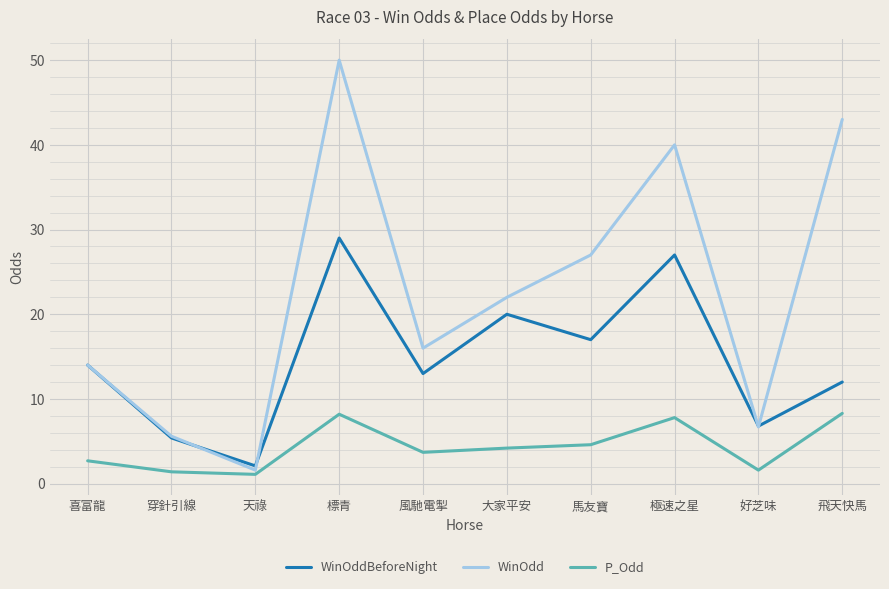

Which category has the lowest value in the WinOddBeforeNight series?

天祿